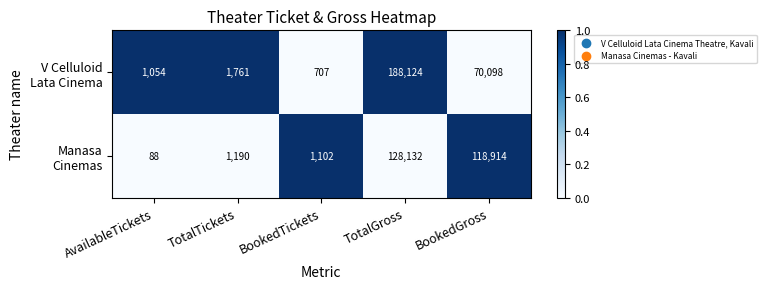

What is the maximum value shown in the chart?

188124